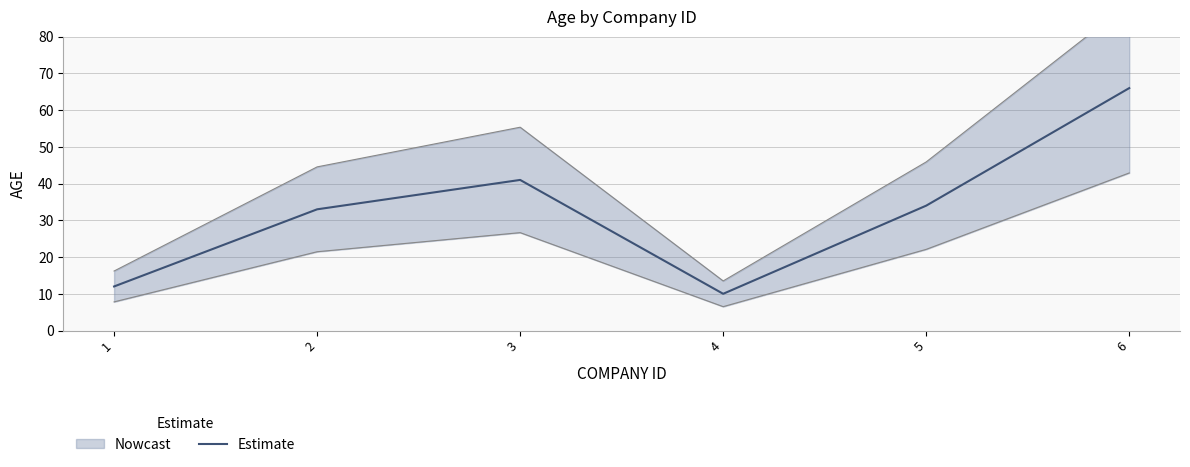

What is the value of the 5th point from the left?

34